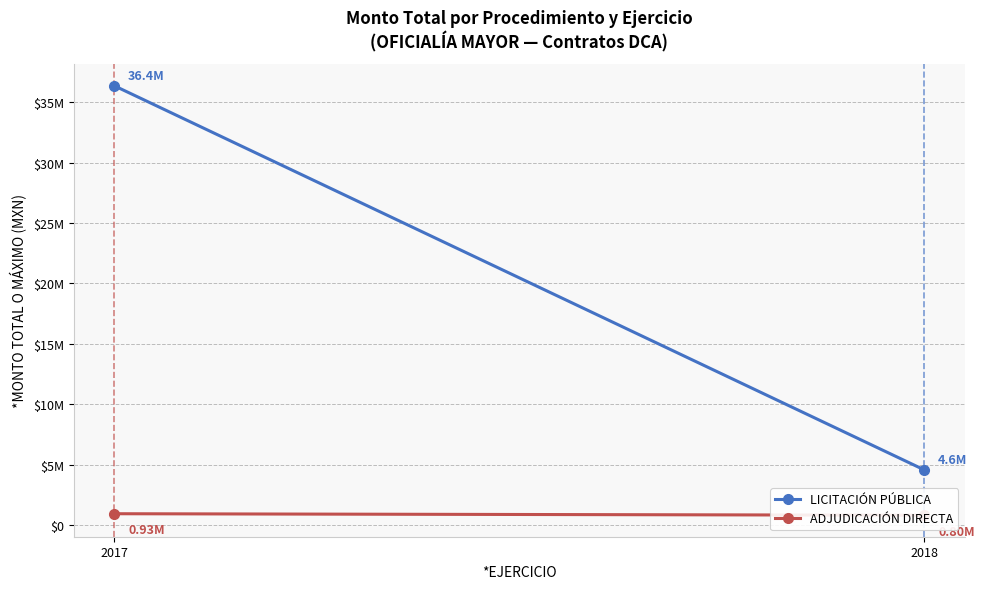

How many distinct data groups are displayed?

2